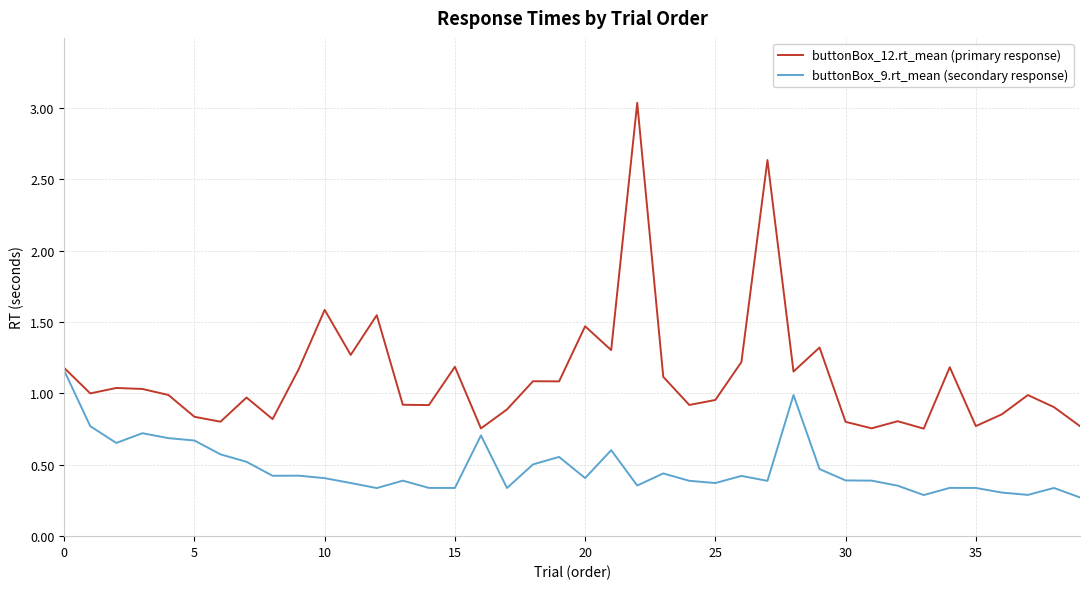

List the series in order of their peak value, highest first.

buttonBox_12.rt_mean (primary response), buttonBox_9.rt_mean (secondary response)